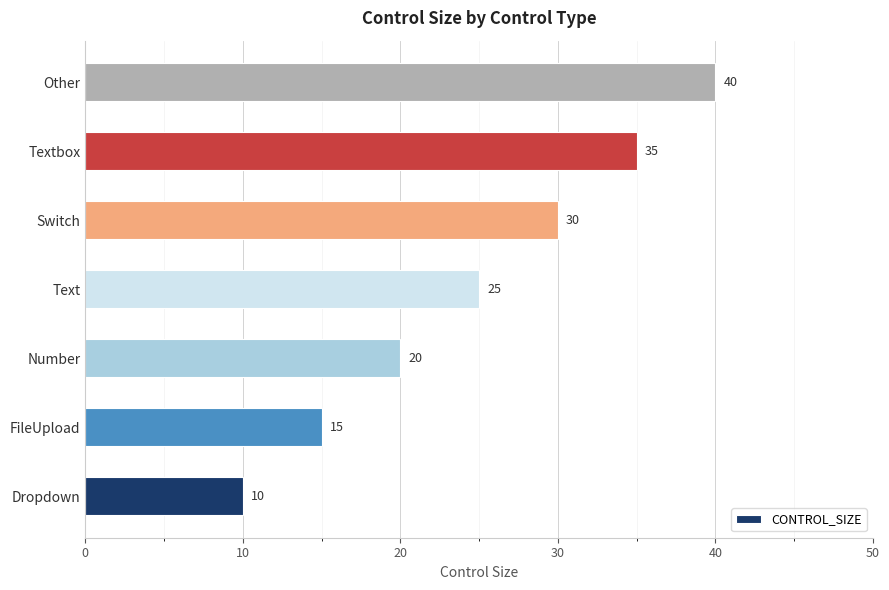

Which category has the highest value across all series?

Other